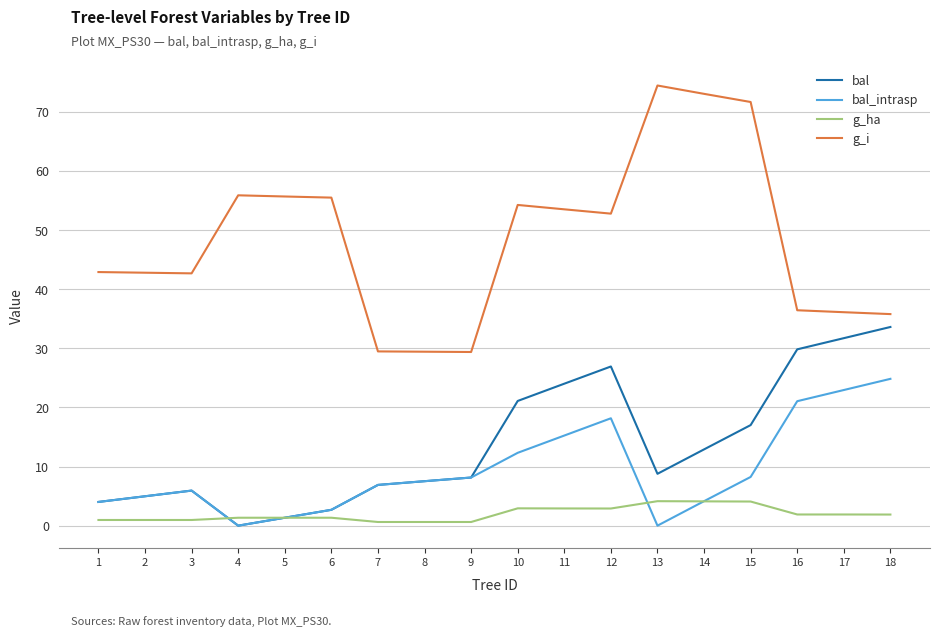

Between 2 and 11, which series saw the biggest shift?

bal